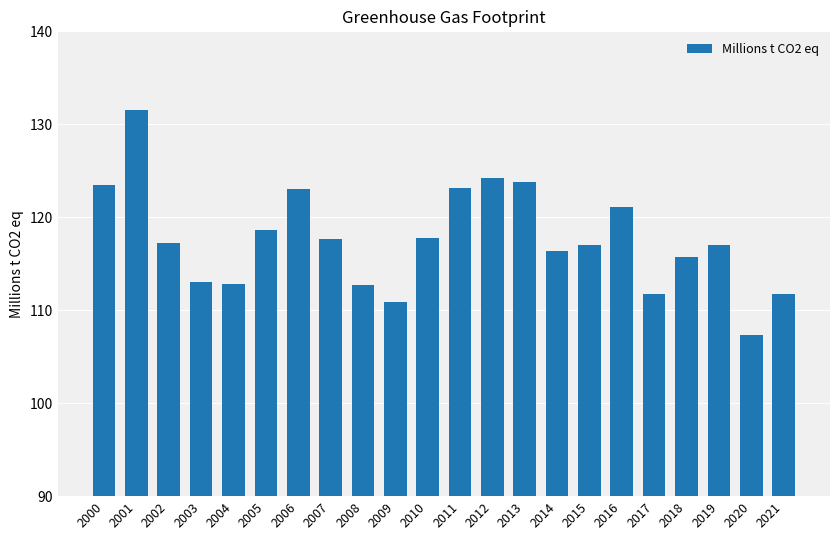

What is the value of the 17th bar from the left?

121.1